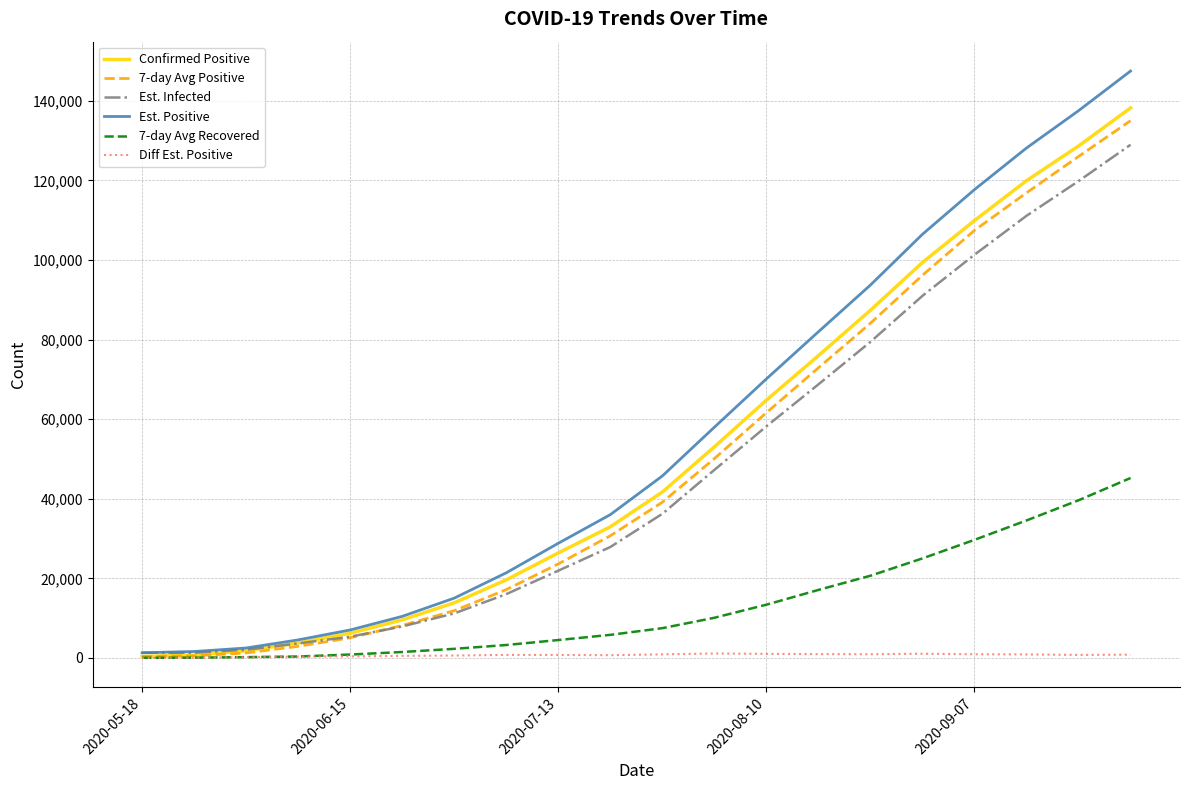

What is the difference between the maximum and second lowest values in the Est. Positive series?

145902.7